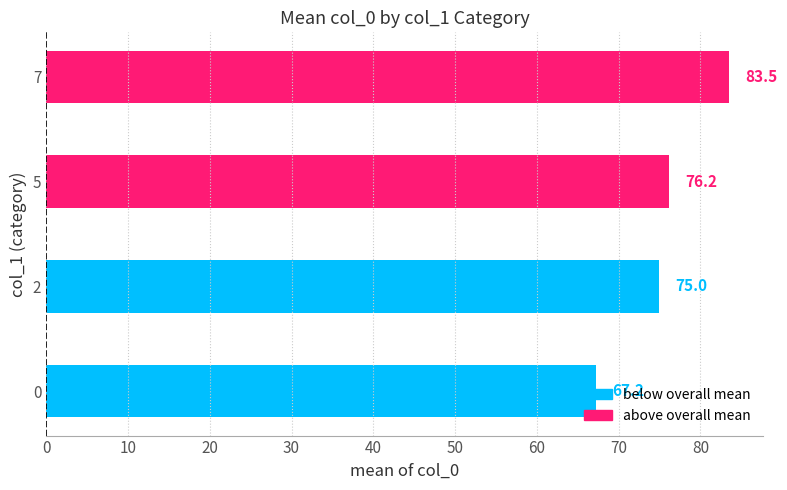

List the labels in order of value, smallest first.

0, 2, 5, 7